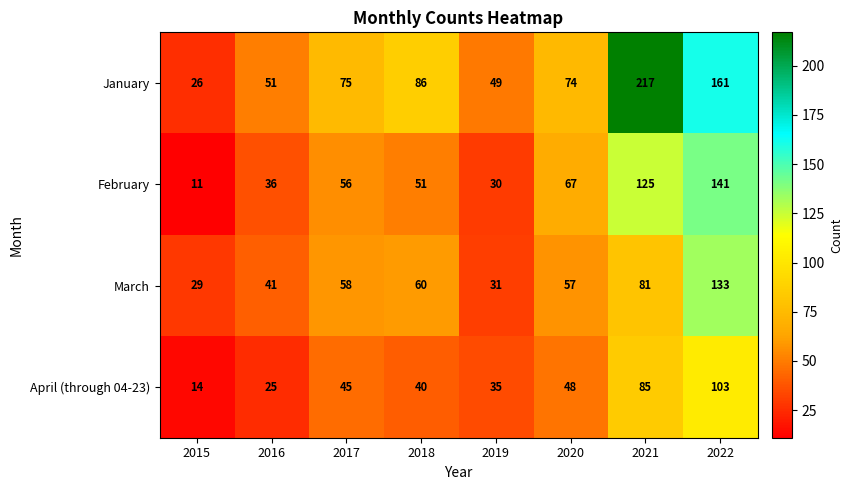

What is the maximum value for April (through 04-23)?

103